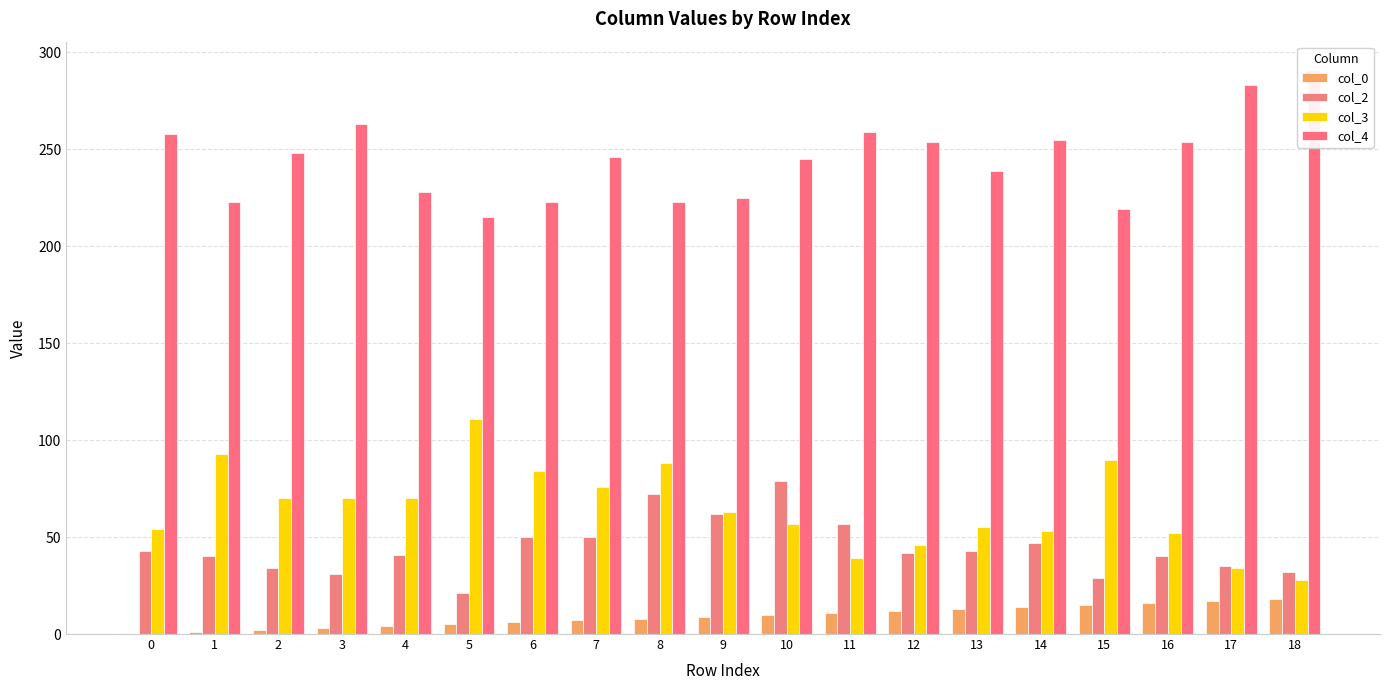

Rank the series at 9 from lowest to highest value.

col_0, col_2, col_3, col_4